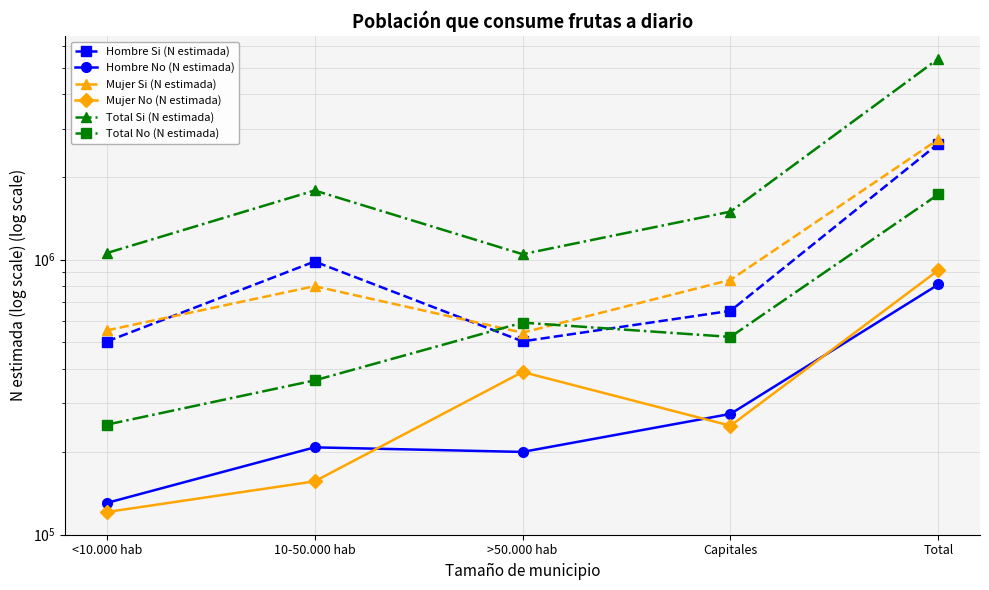

The value of Total No (N estimada) at >50.000 hab is 395431. True or false?

False